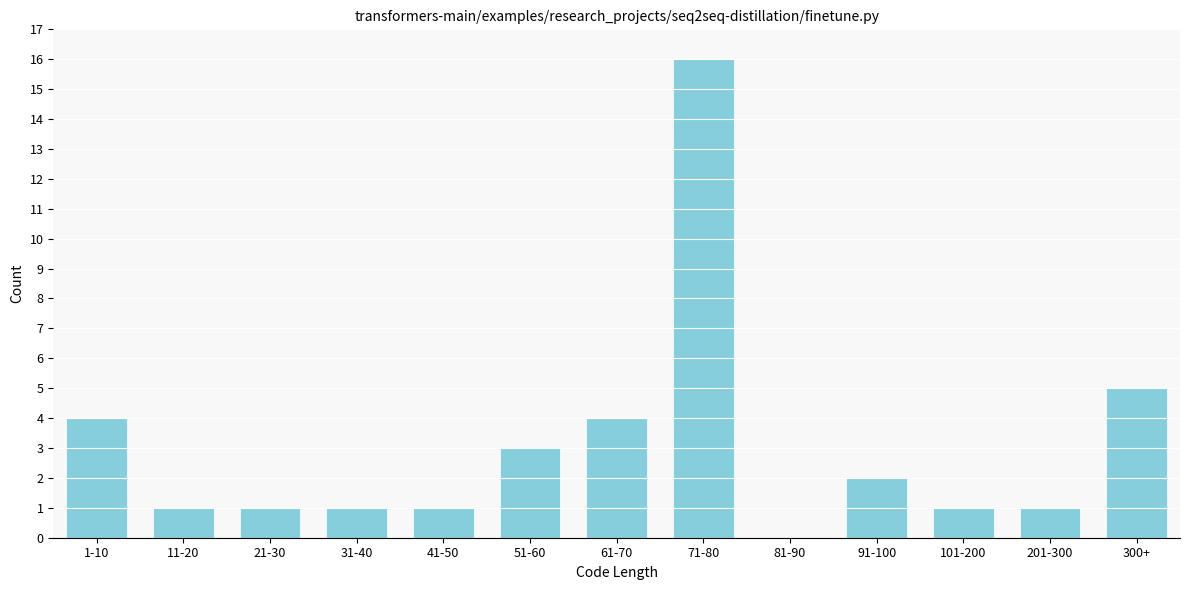

Reading right to left, extract all data points from this chart.

300+=5	201-300=1	101-200=1	91-100=2	81-90=0	71-80=16	61-70=4	51-60=3	41-50=1	31-40=1	21-30=1	11-20=1	1-10=4